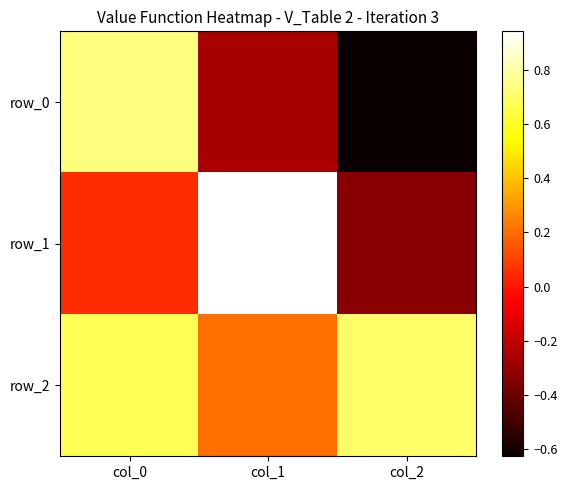

What is the difference between the highest and lowest values at col_0?

0.7